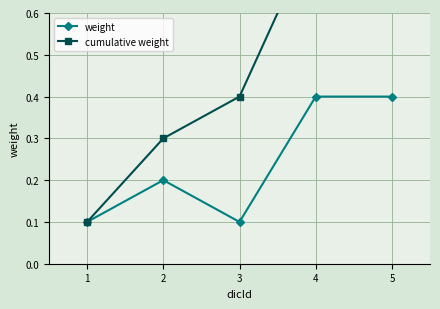

What is the minimum value shown in the chart?

0.1